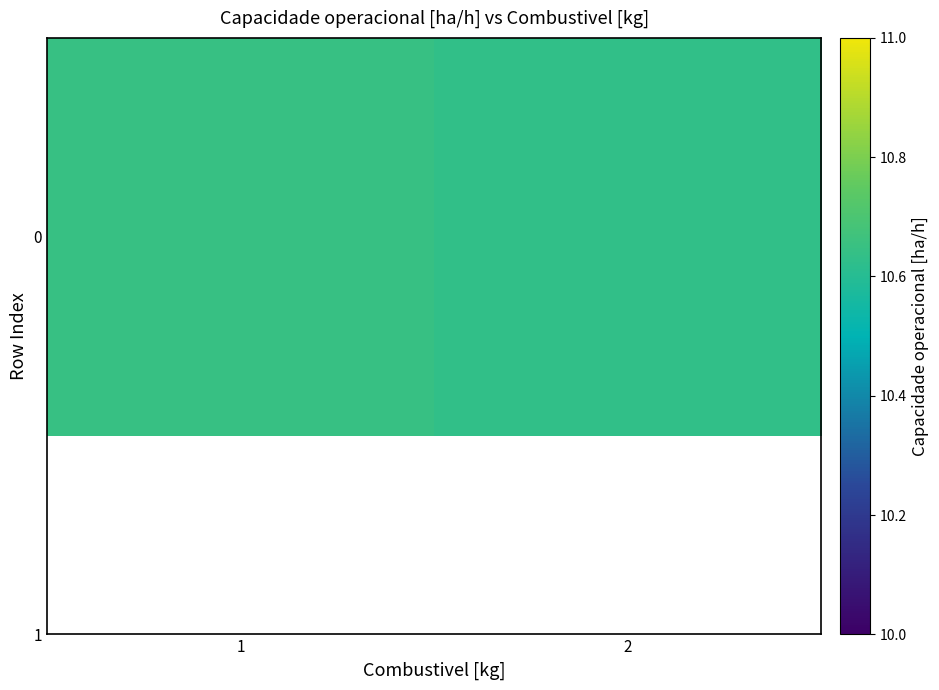

What is the average value?

10.6